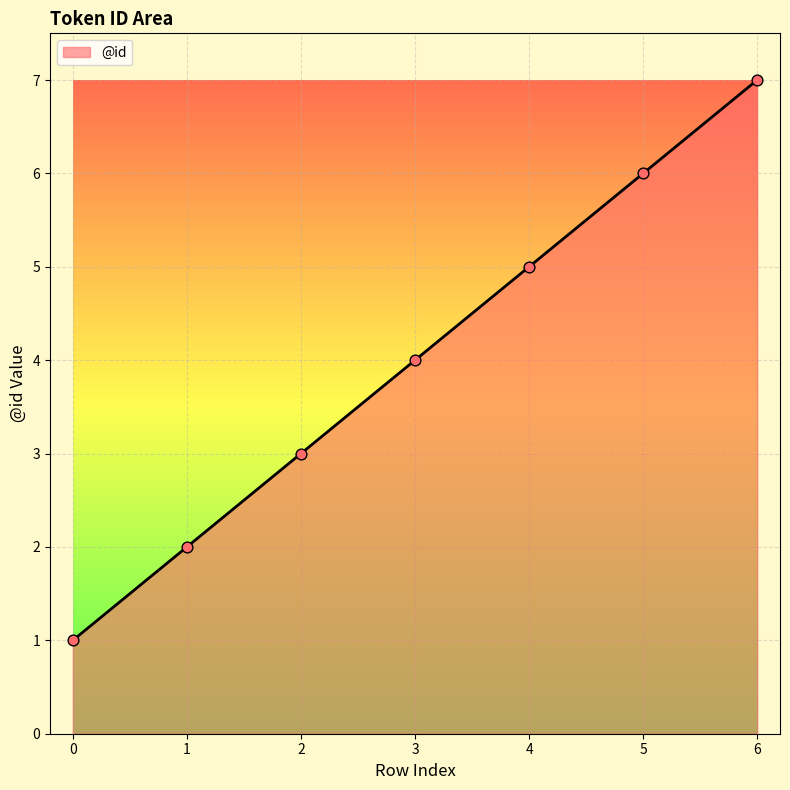

Which has a higher value, 2 or 6?

6